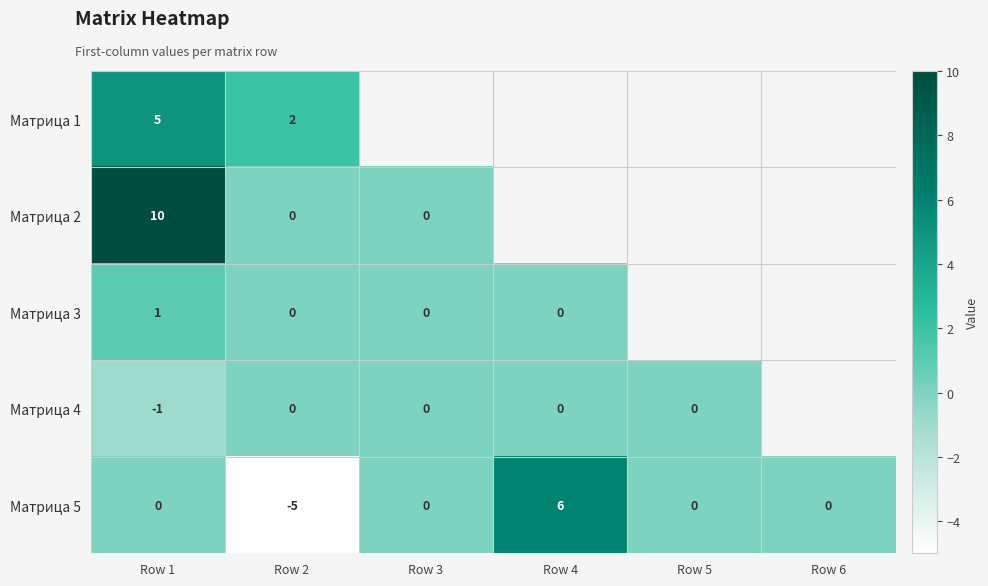

What is the difference between the maximum and minimum values in the Матрица 5 series?

11